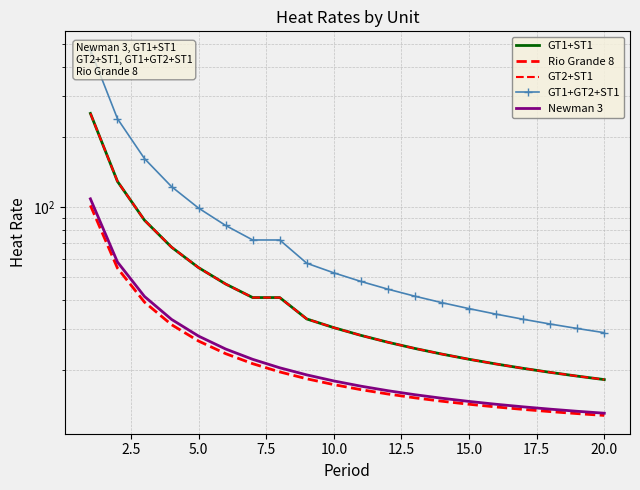

How many lines are shown in the chart?

5